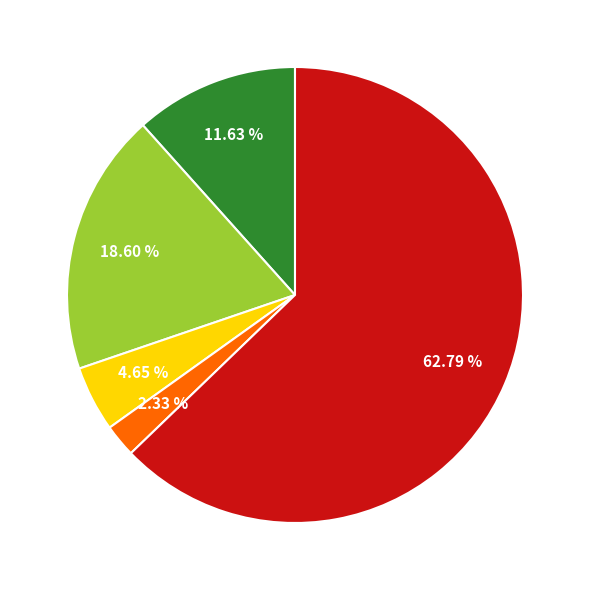

Is there any slice that represents more than half of the pie?

Yes